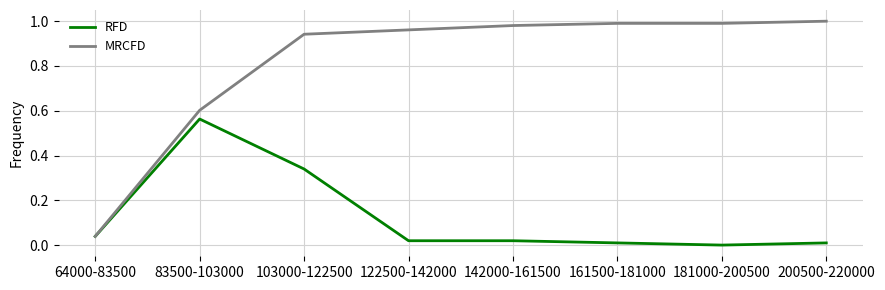

Rank the series by their maximum value, from highest to lowest.

MRCFD, RFD